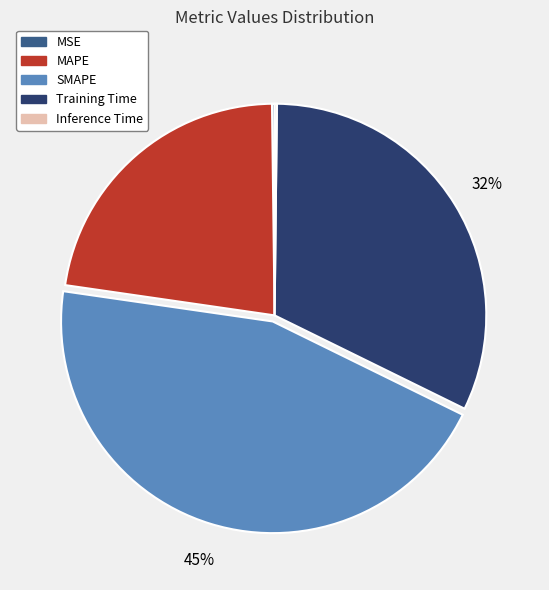

True or false: MAPE accounts for 12% of the total.

False